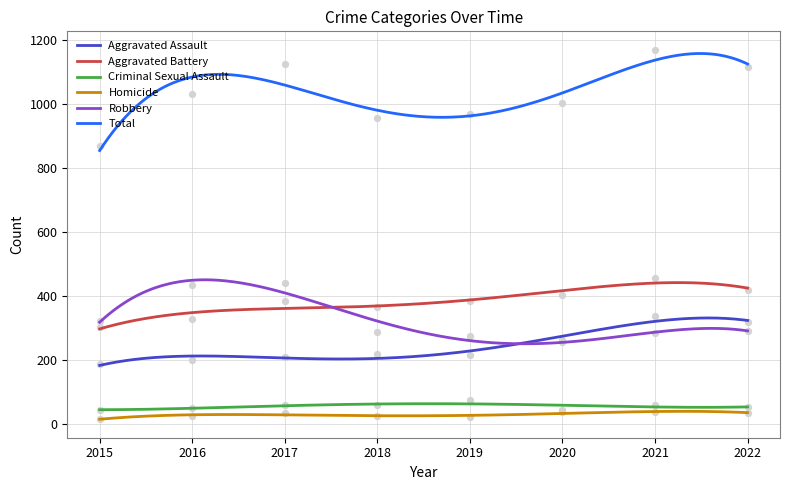

Which series contains the lowest Y value?

Homicide